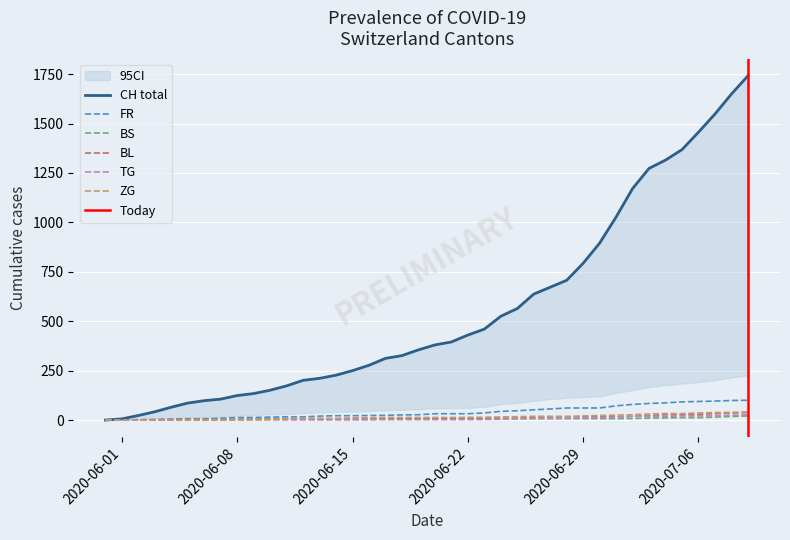

Which category has the highest value across all series?

2020-07-09